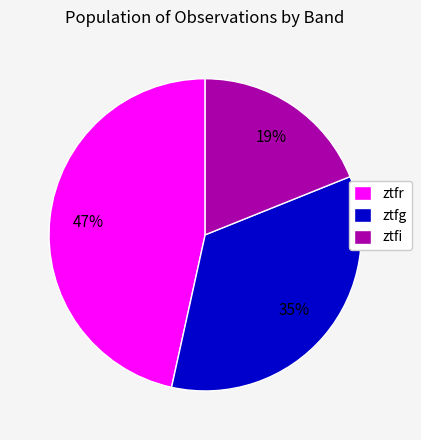

Is the sum of ztfr and ztfg greater than half?

Yes